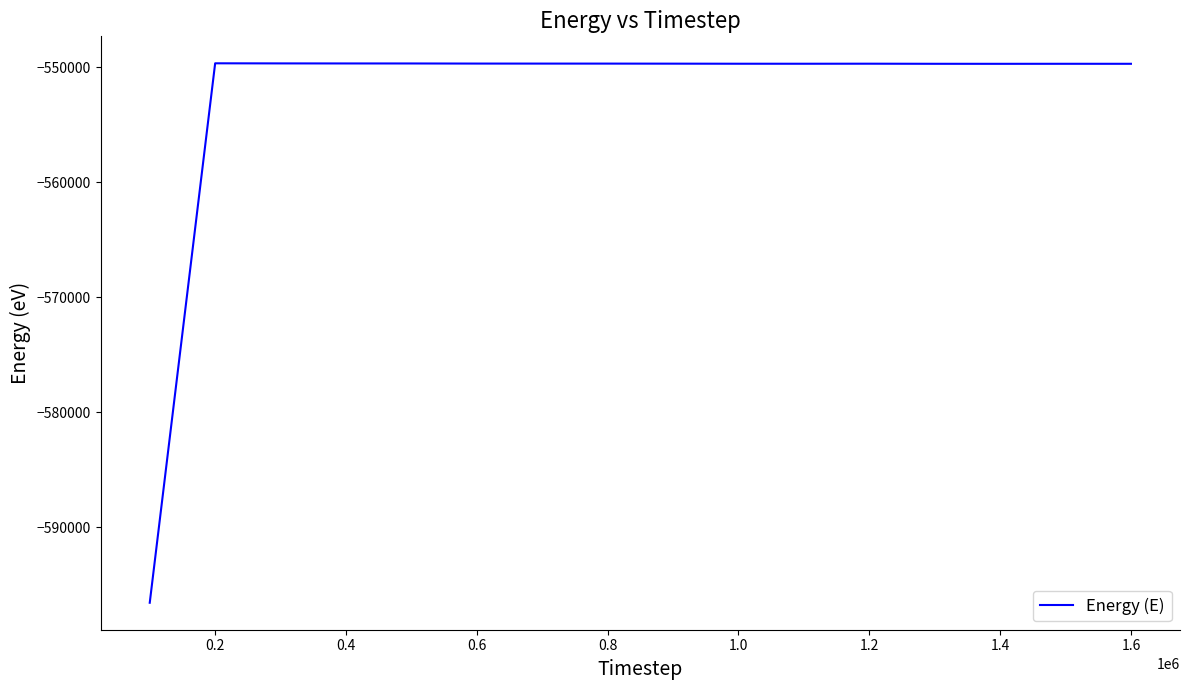

What is the difference between the maximum and minimum values?

46909.0